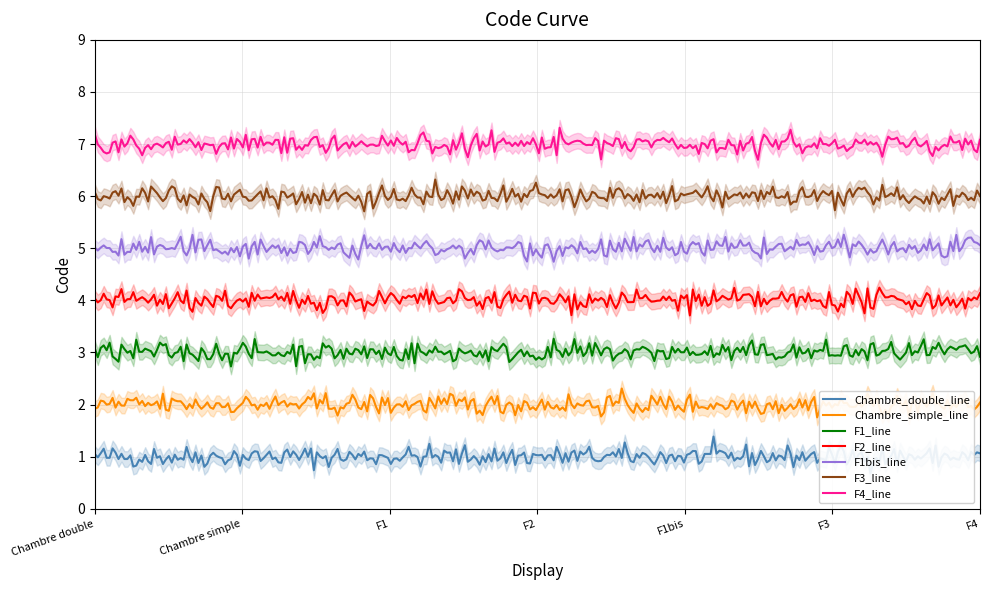

What is the highest value of the F1bis_line series?

5.3